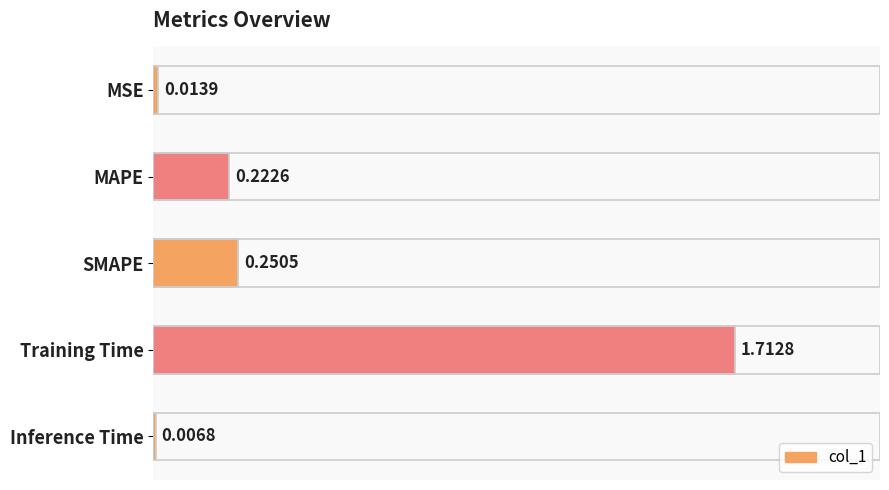

Which category has the highest value across all series?

Training Time